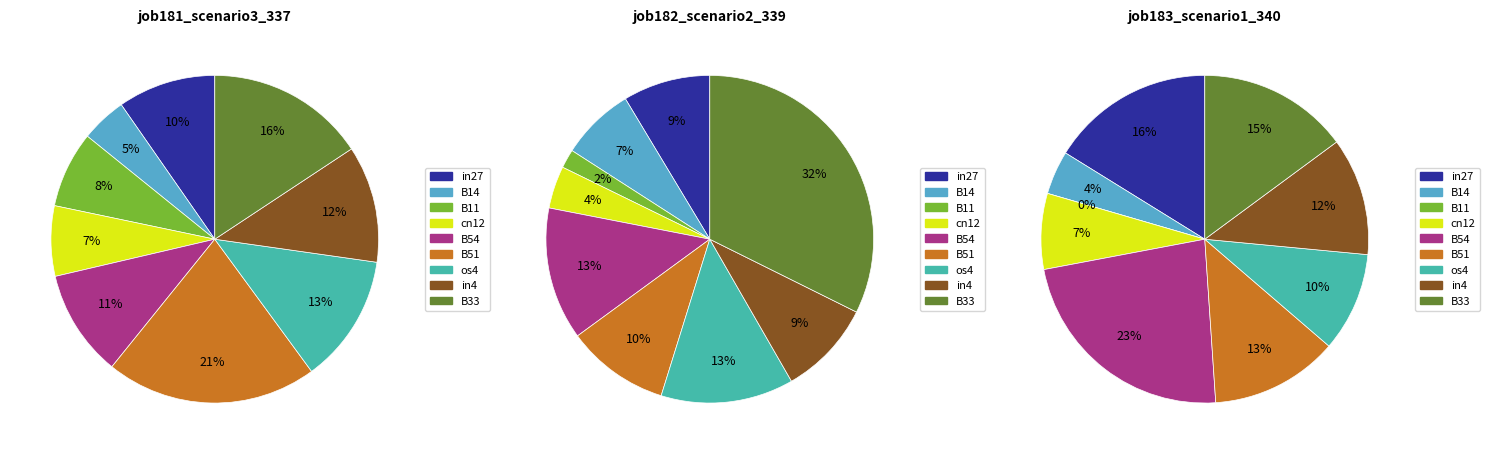

Does B11 account for over 50% of the chart?

No